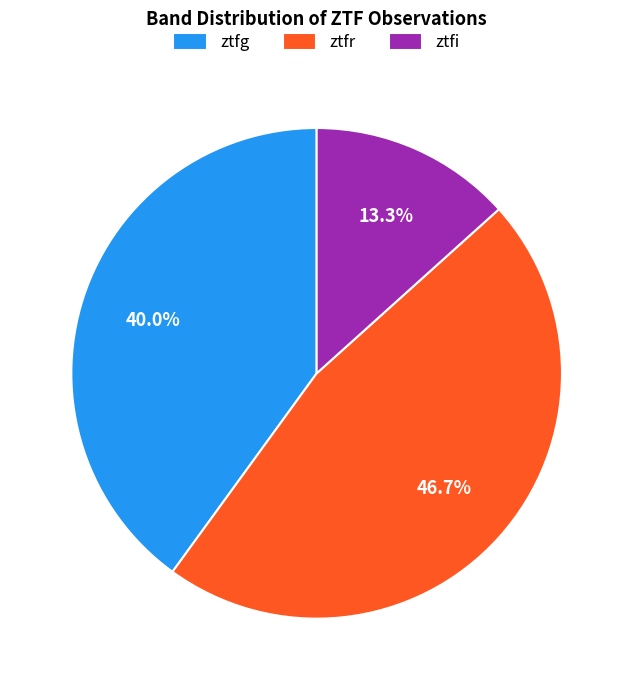

Is it true that ztfi is 1% of the pie?

False